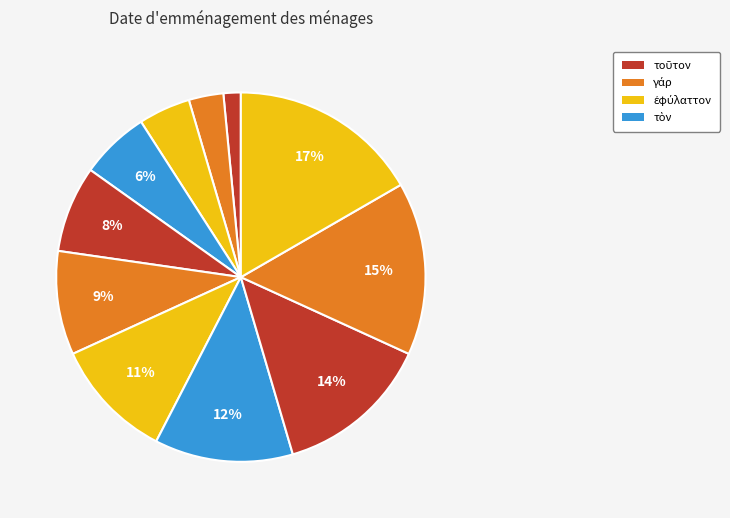

How many segments does this pie chart have?

11